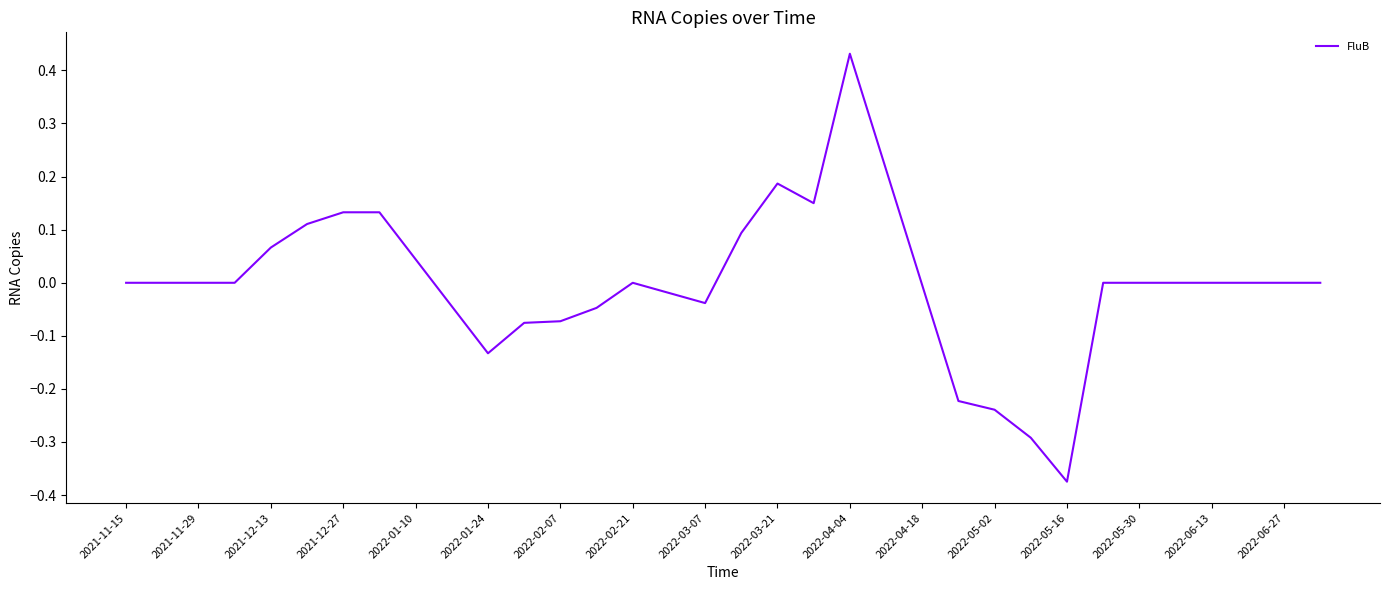

What is the difference between the maximum and minimum values?

0.8